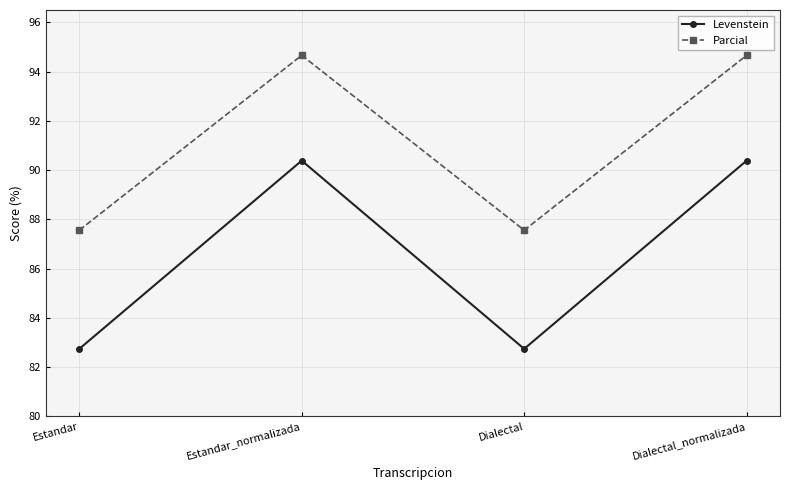

What is the label of the 4th point from the left?

Dialectal_normalizada